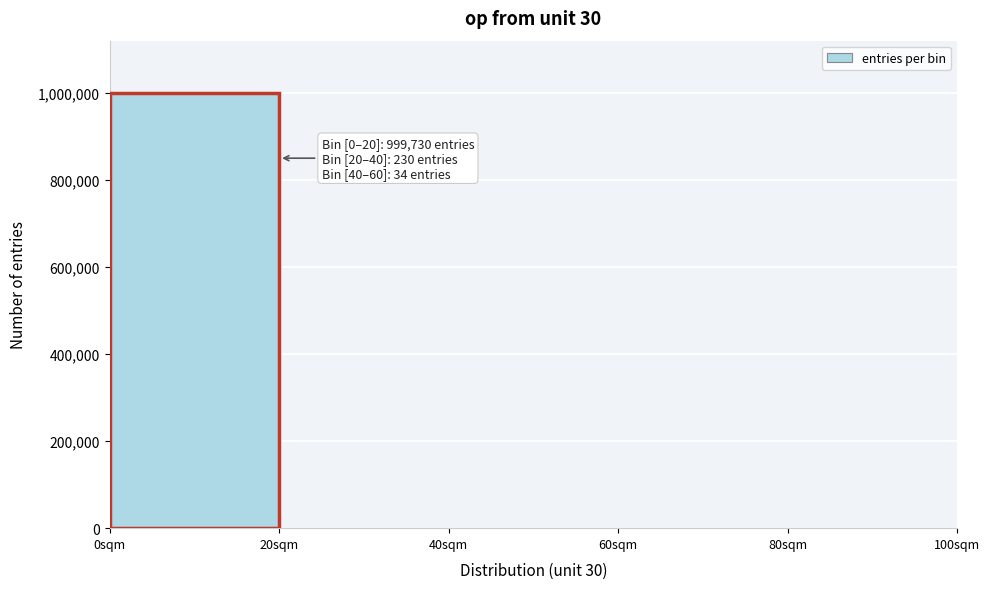

Over which range of the x-axis is the bar tallest?

0 to 20